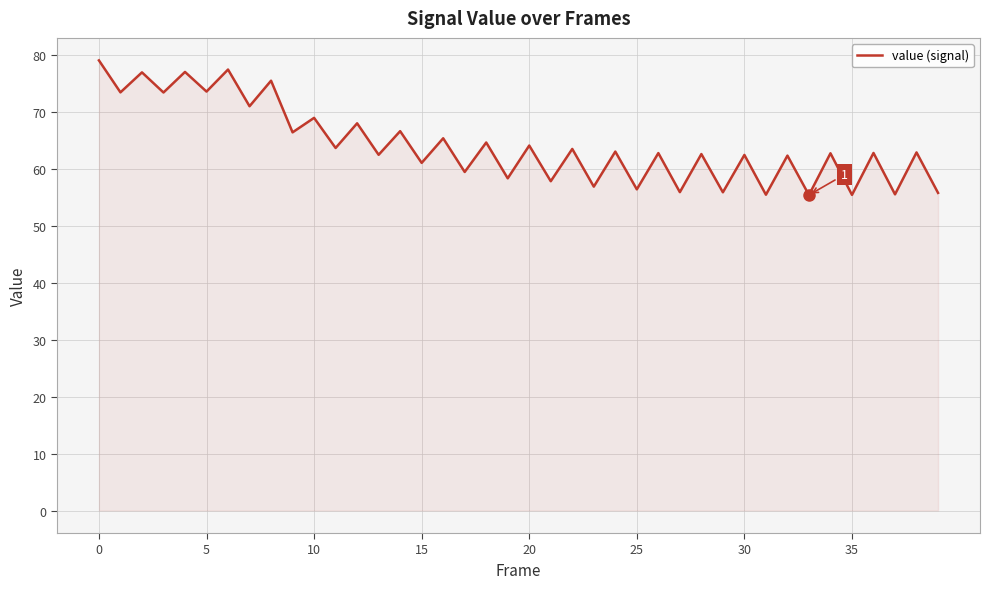

What is the greatest value displayed?

79.0